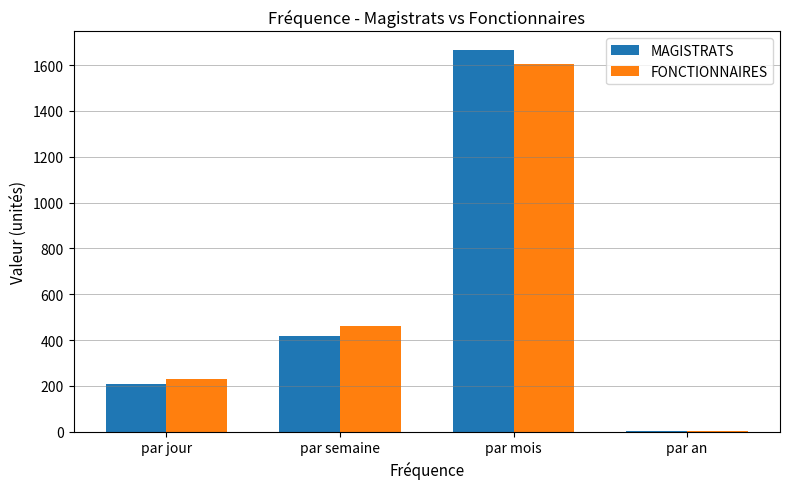

Is it true that FONCTIONNAIRES equals 195.3 at par semaine?

False